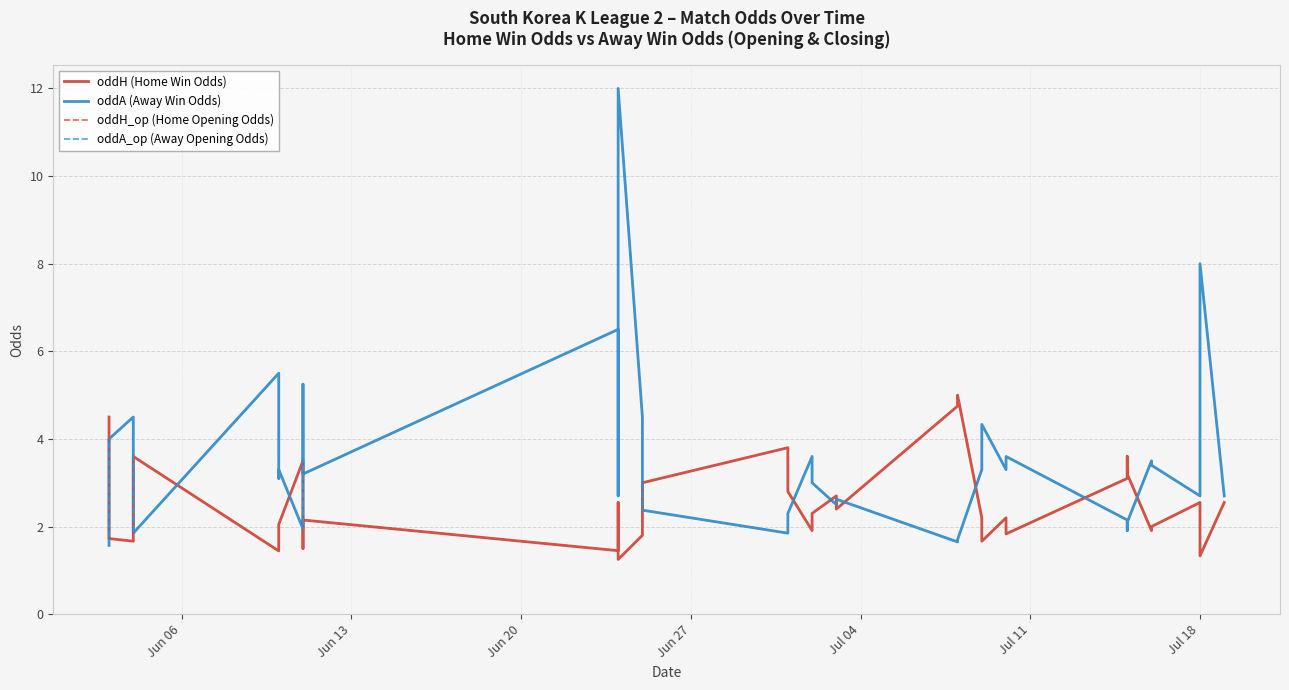

True or false: oddA (Away Win Odds) and oddA_op (Away Opening Odds) cross at least once.

False